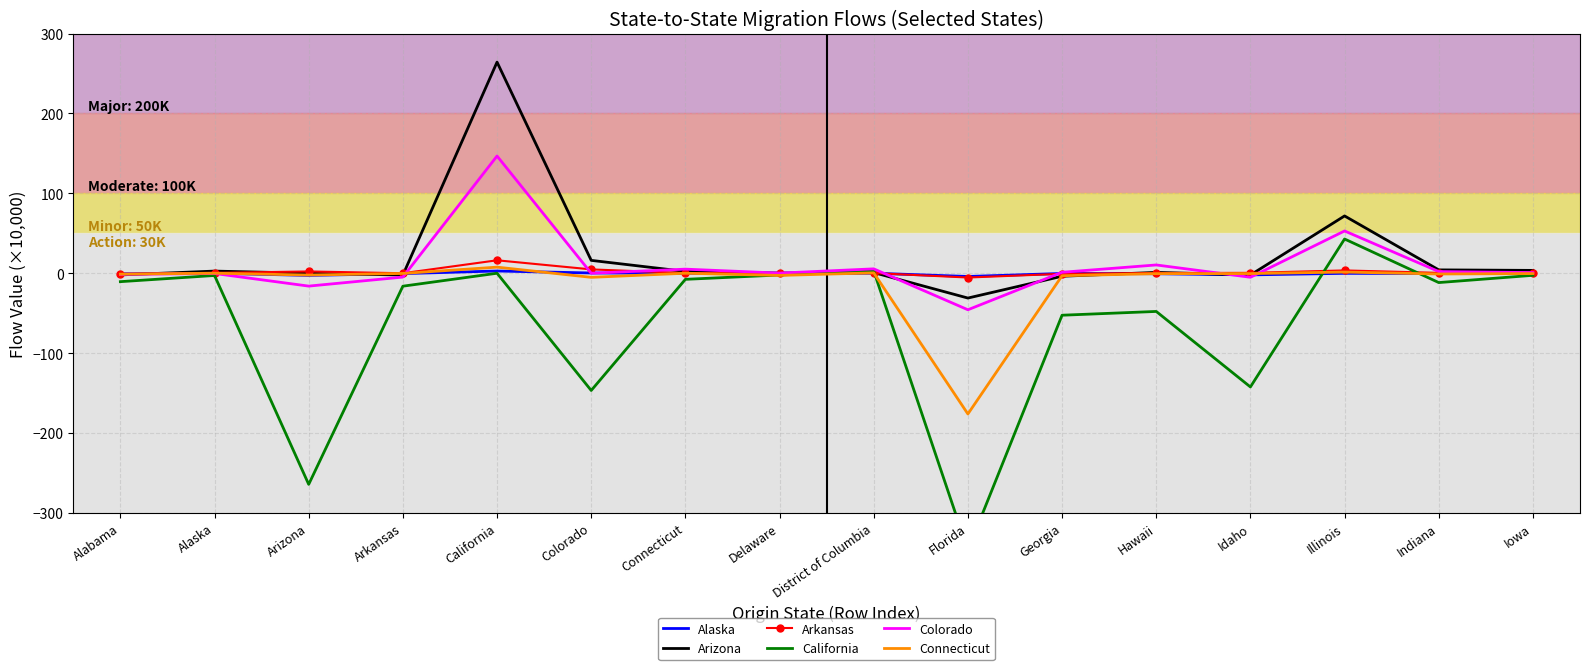

How many lines are shown in the chart?

6